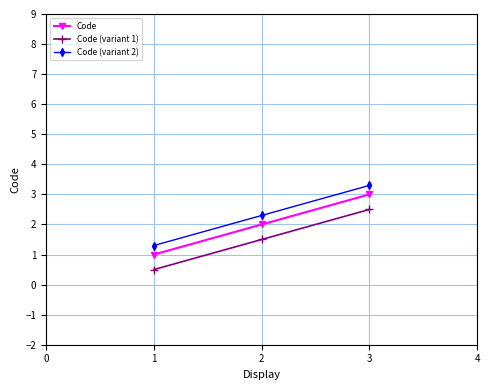

Which category has the highest value in the Code series?

3